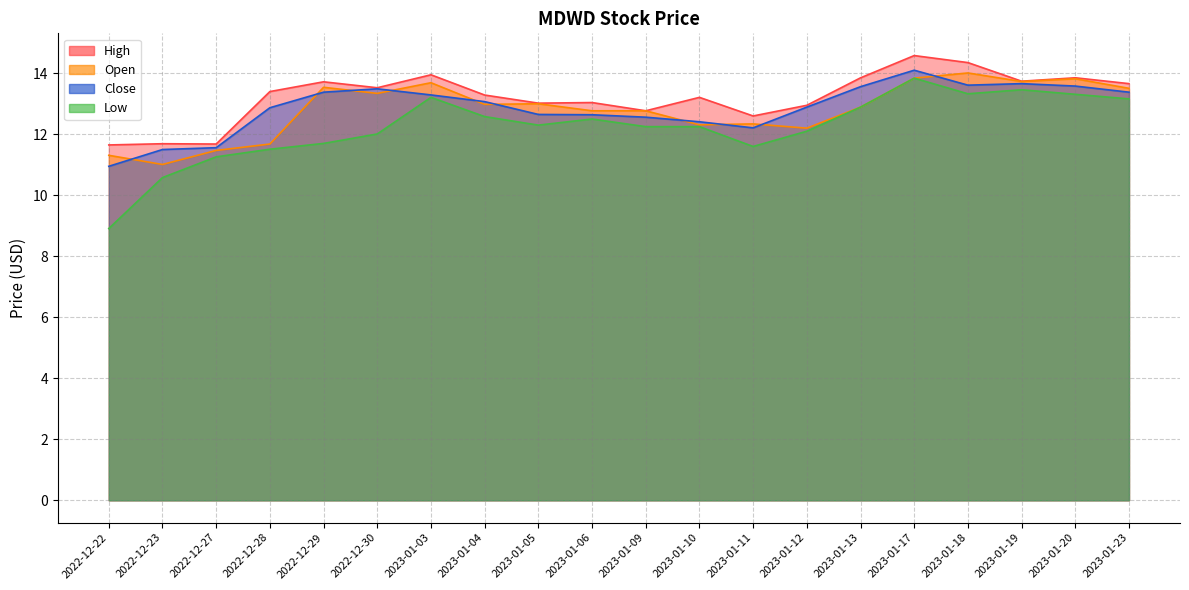

The Low series shows 13.3 at 2023-01-18. True or false?

True